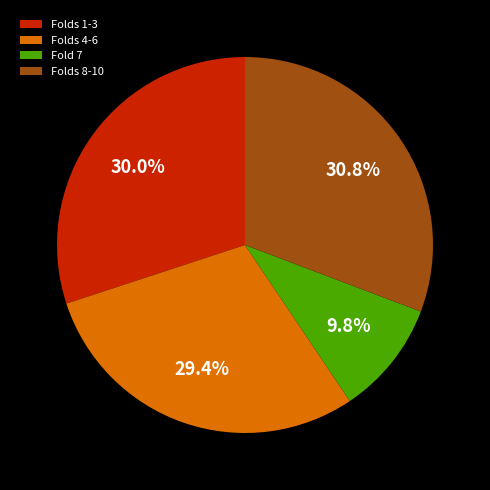

Does Folds 8-10 represent more than half of the total?

No